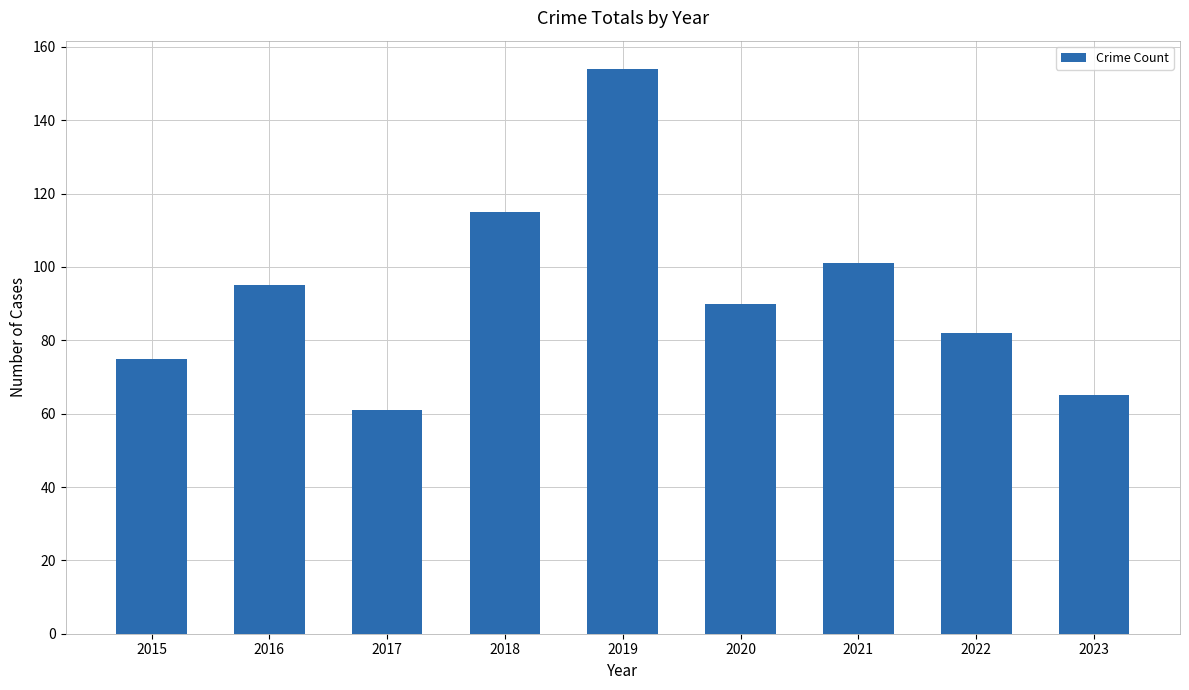

True or false: the data shows 154 at 2019.

True